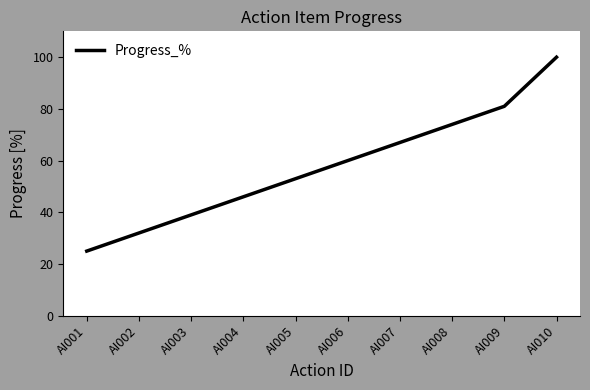

List the labels in order of value, largest first.

AI010, AI009, AI008, AI007, AI006, AI005, AI004, AI003, AI002, AI001